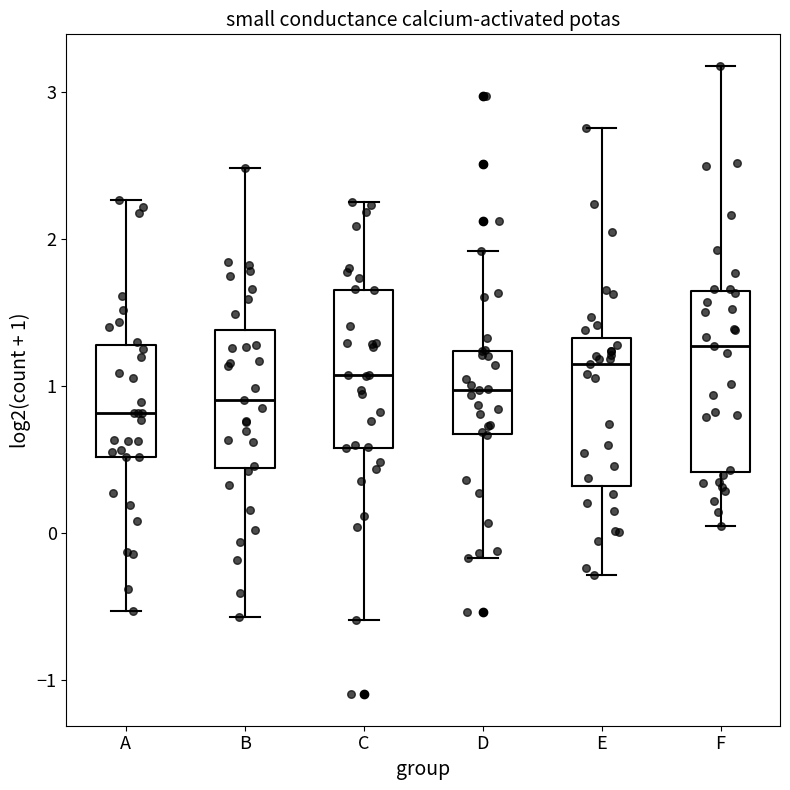

Reading left to right, transcribe this box plot: for each box, give where its median line is, the range the box spans, and where its two whiskers end, as read against the y-axis. The values are not printed on the chart, so give them approximately, as read against the axis.

A: median 0.8, box 0.5 to 1.3, whiskers -0.5 to 2.3
B: median 0.9, box 0.4 to 1.4, whiskers -0.6 to 2.5
C: median 1.1, box 0.6 to 1.7, whiskers -0.6 to 2.3
D: median 1.0, box 0.7 to 1.2, whiskers -0.2 to 1.9
E: median 1.1, box 0.3 to 1.3, whiskers -0.3 to 2.8
F: median 1.3, box 0.4 to 1.6, whiskers 0.0 to 3.2